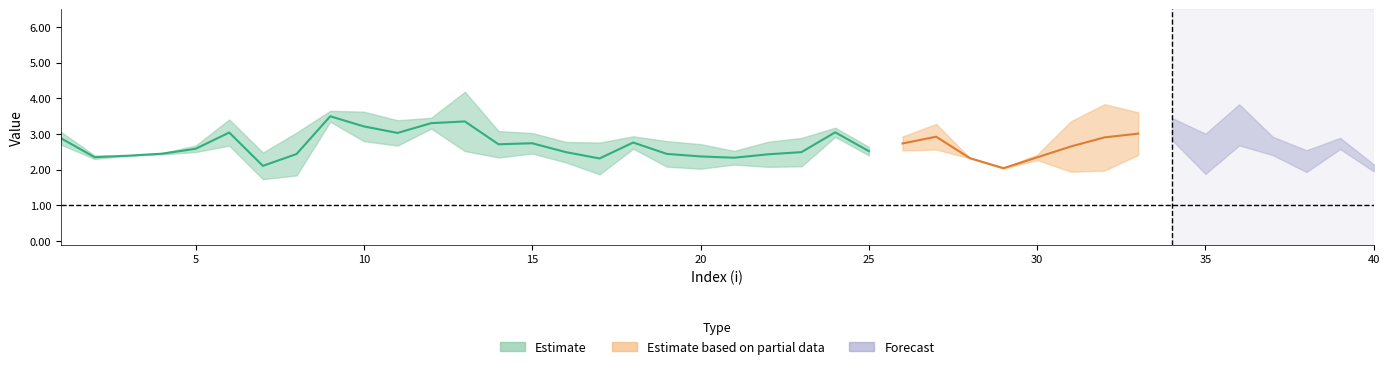

What is the value of the lambda1 point at the 4th from the left?

2.5